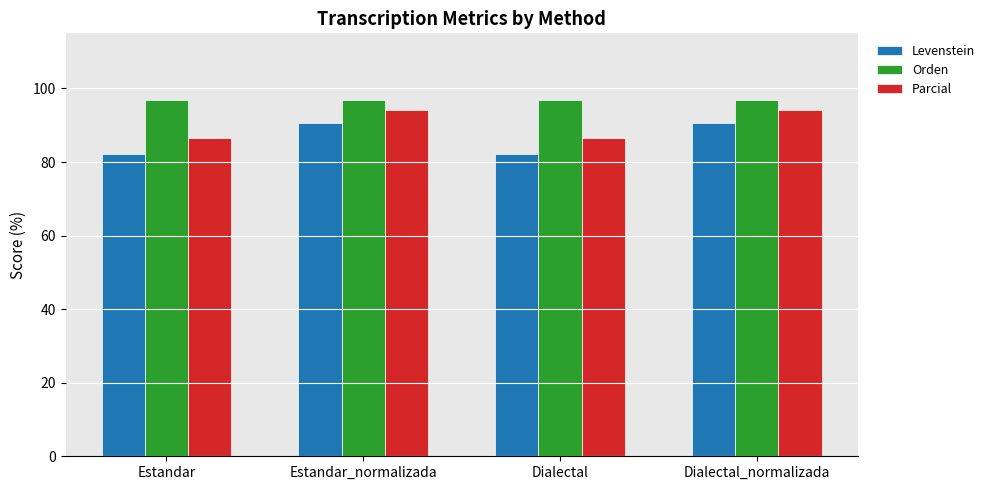

How many bars are there in each group?

3